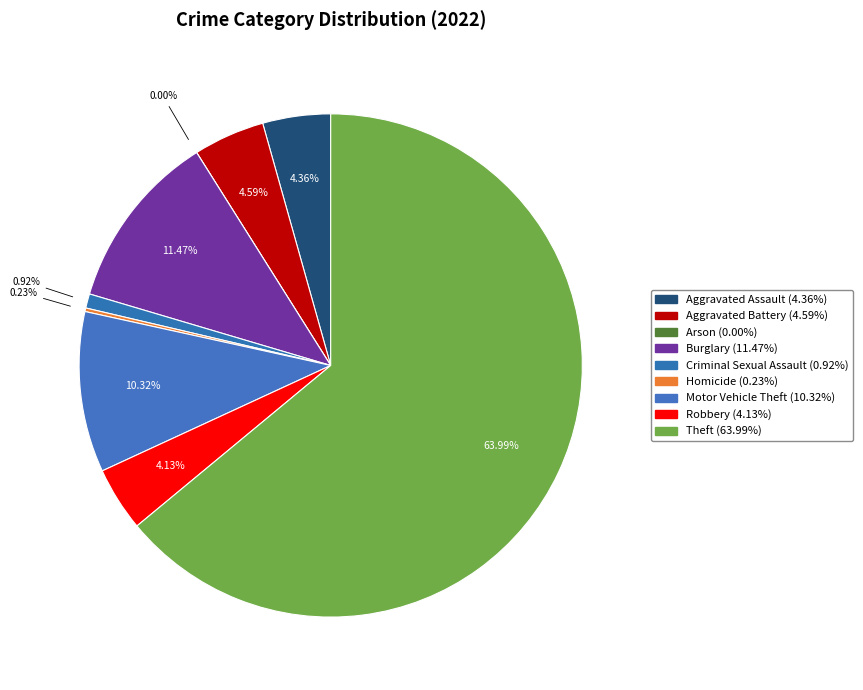

Is Theft the majority of the pie?

Yes